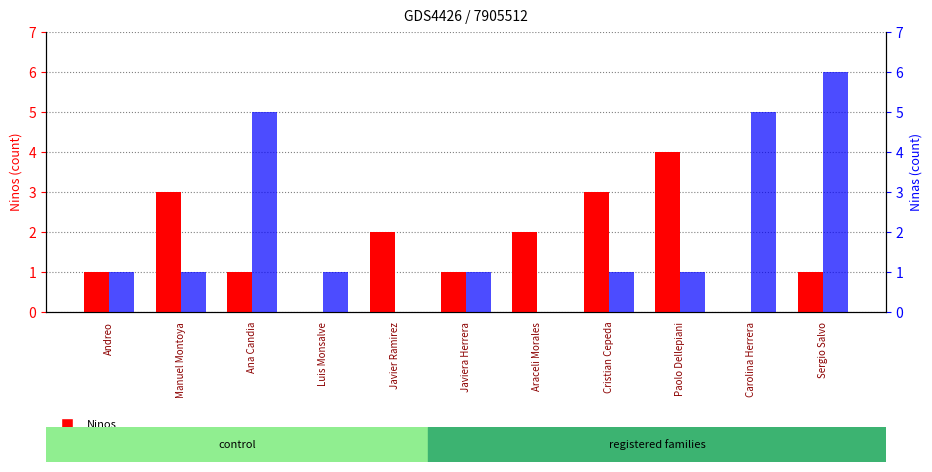

What is the sum of the Ninas values at Sergio Salvo and Manuel Montoya?

7